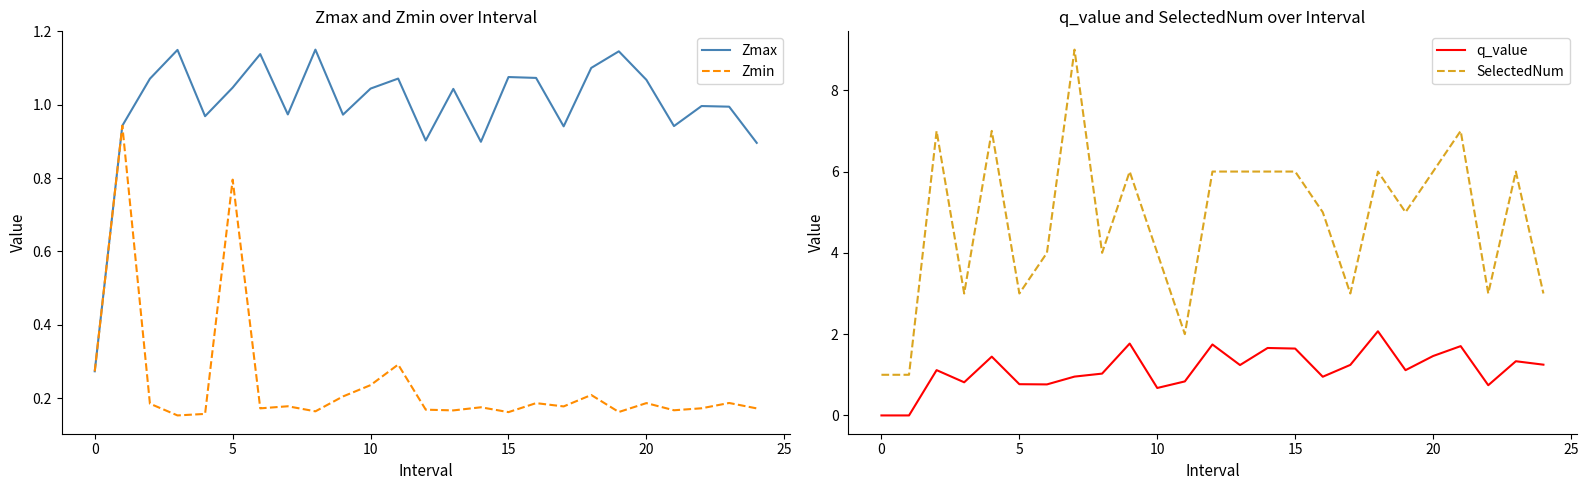

True or false: Zmax and SelectedNum intersect in this chart.

False